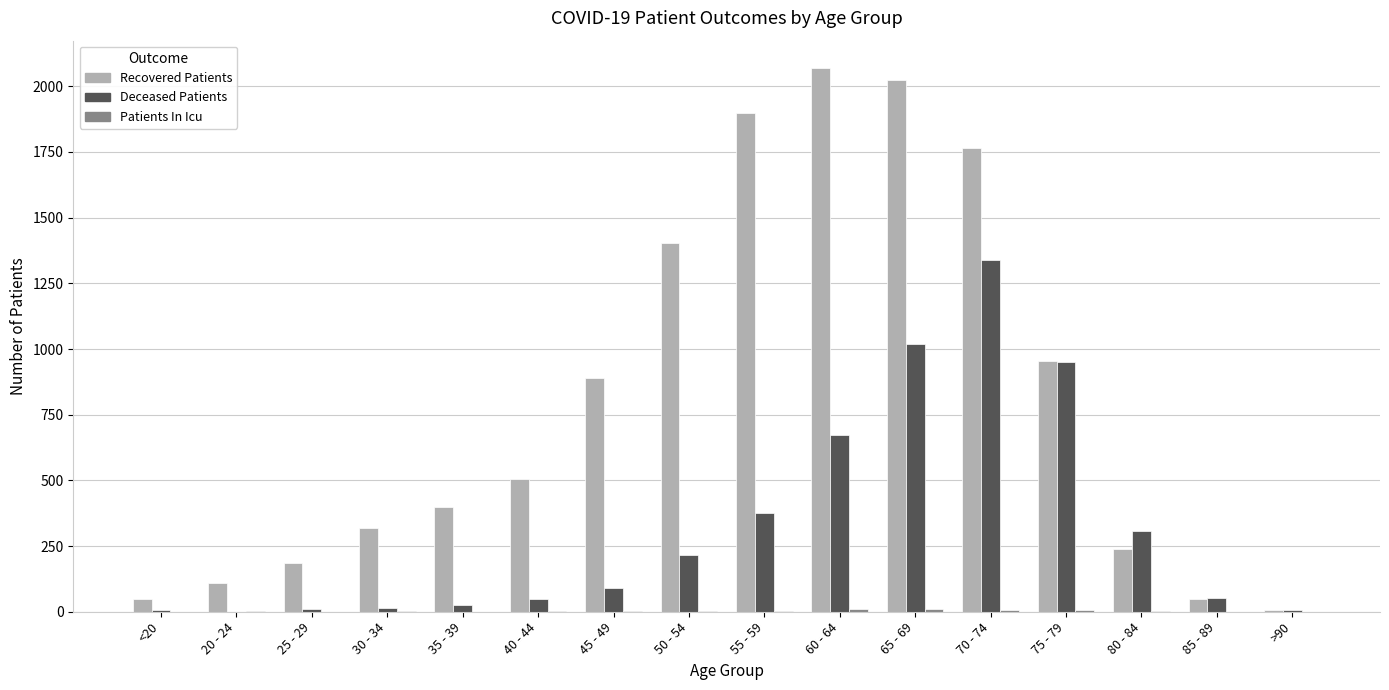

Which series changed the most between 40 - 44 and 85 - 89?

Recovered Patients